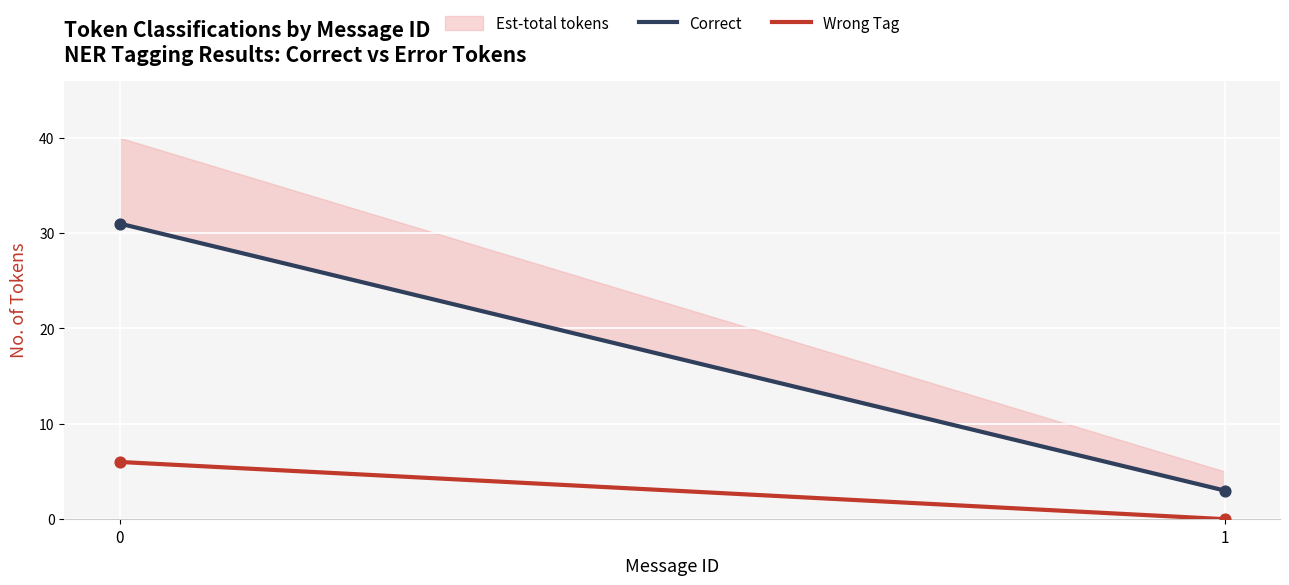

Which series has the largest total across all categories?

Correct